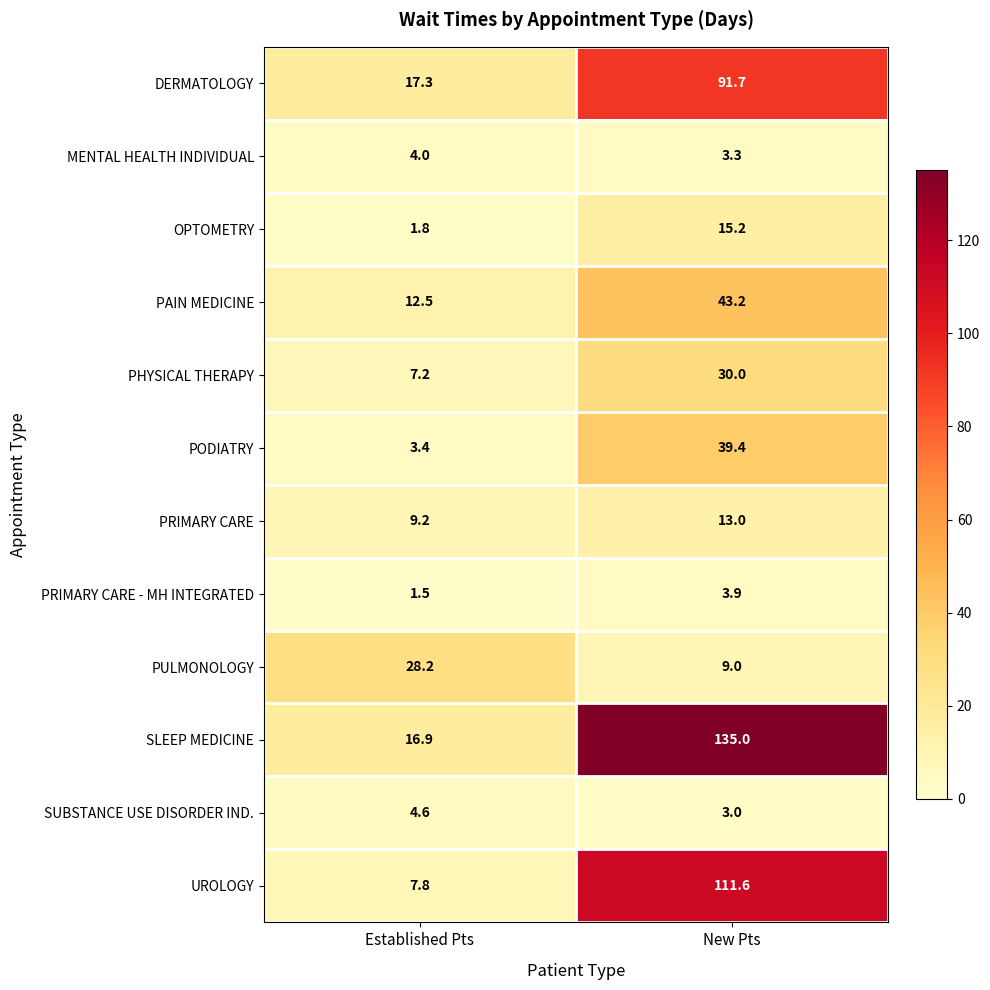

True or false: PRIMARY CARE has a value of 2.5 at Established Pts.

False